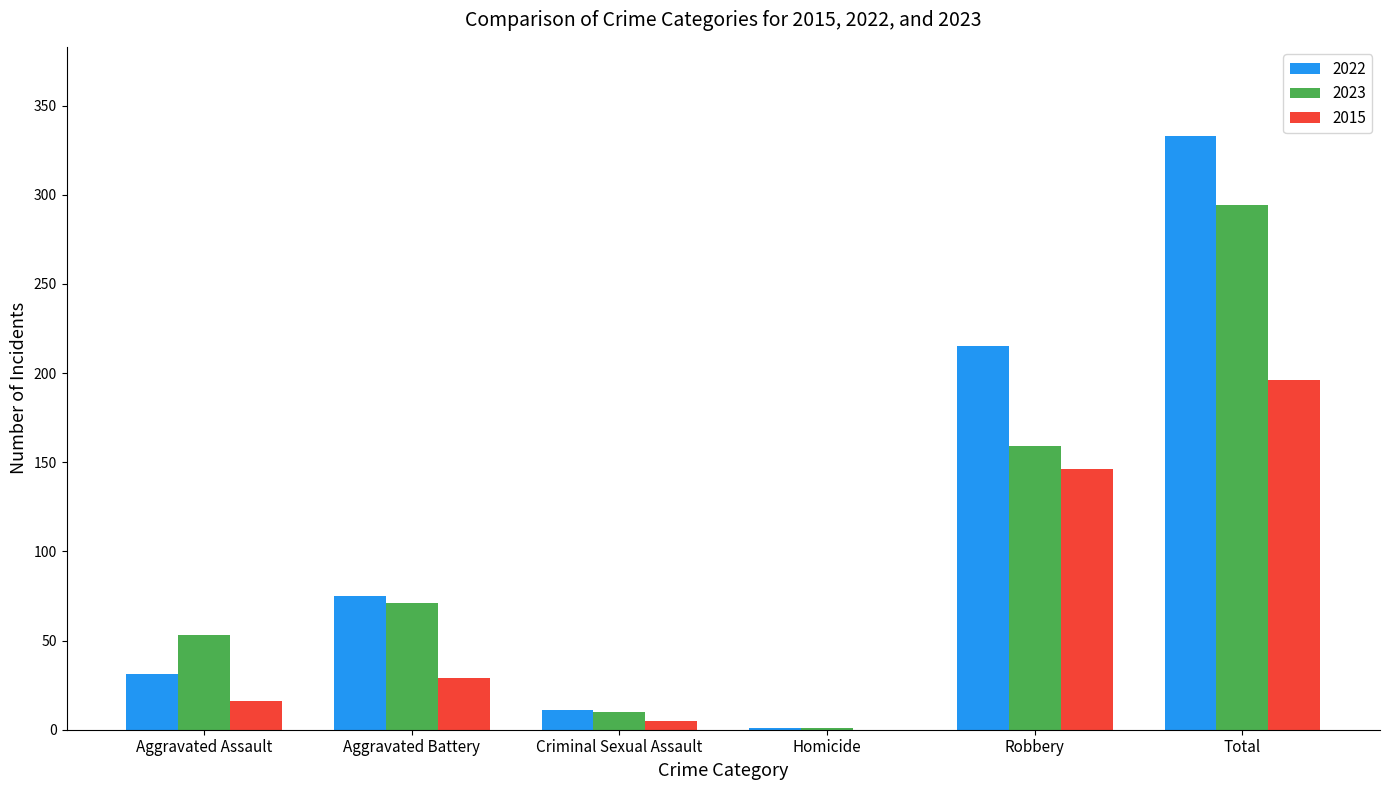

What is the total value across all series at Homicide?

2